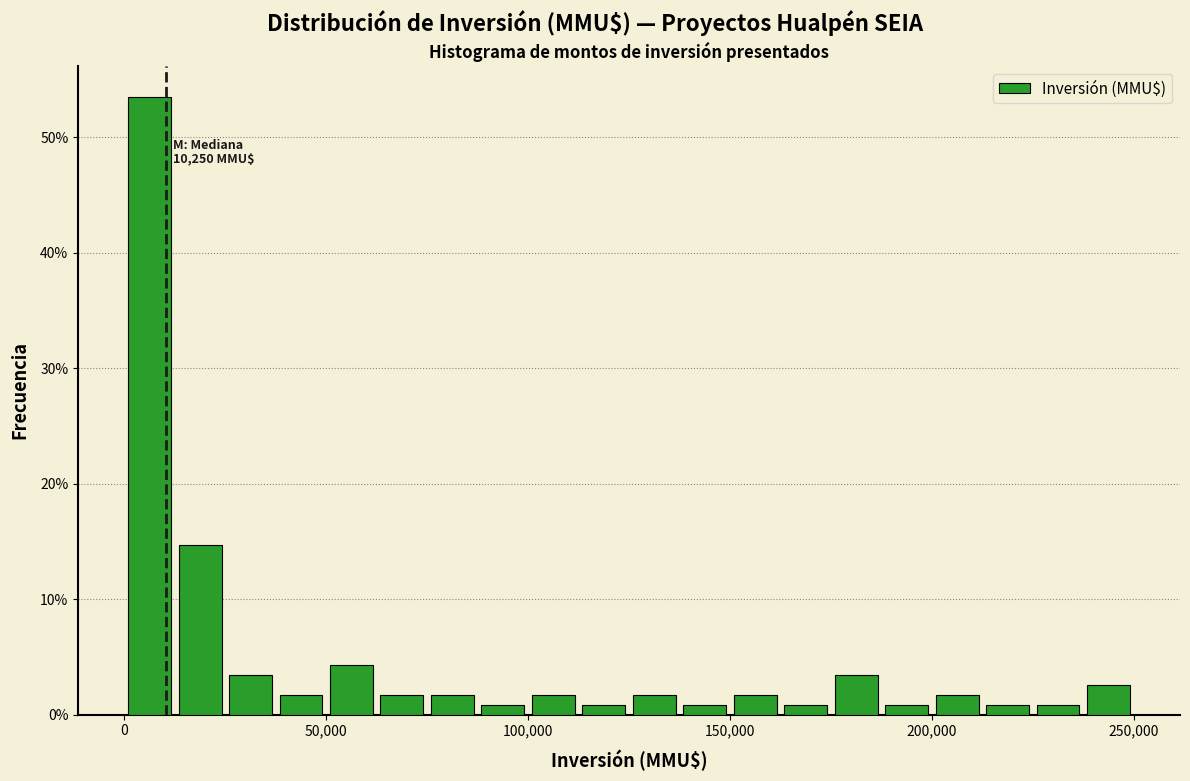

Around what value on the x-axis is the tallest bar? Give the approximate position of its centre, as read against the axis.

5000